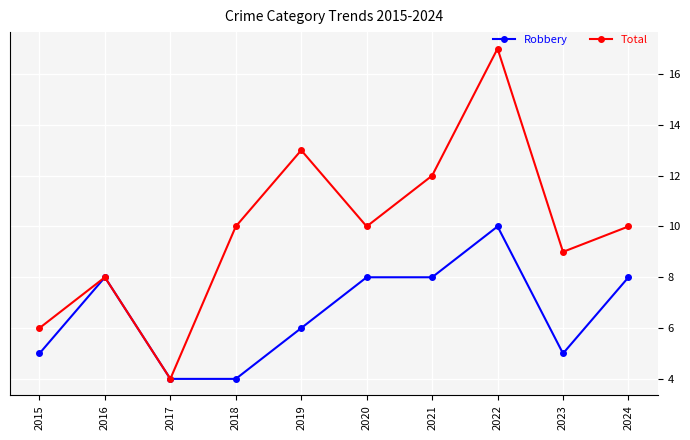

Read the Total value at 2021.

12